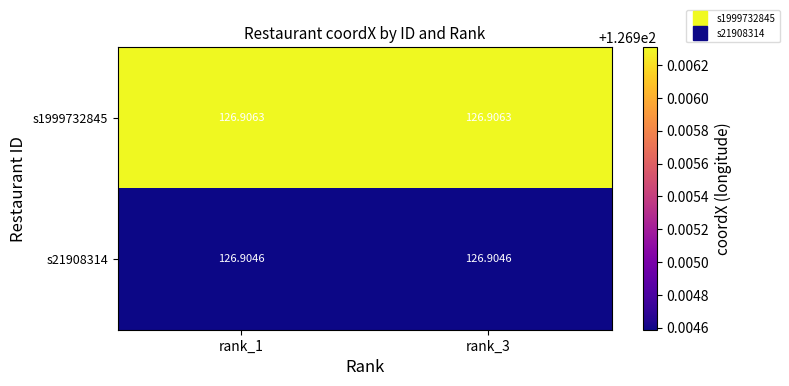

List the series in order of their overall mean, lowest first.

s21908314, s1999732845